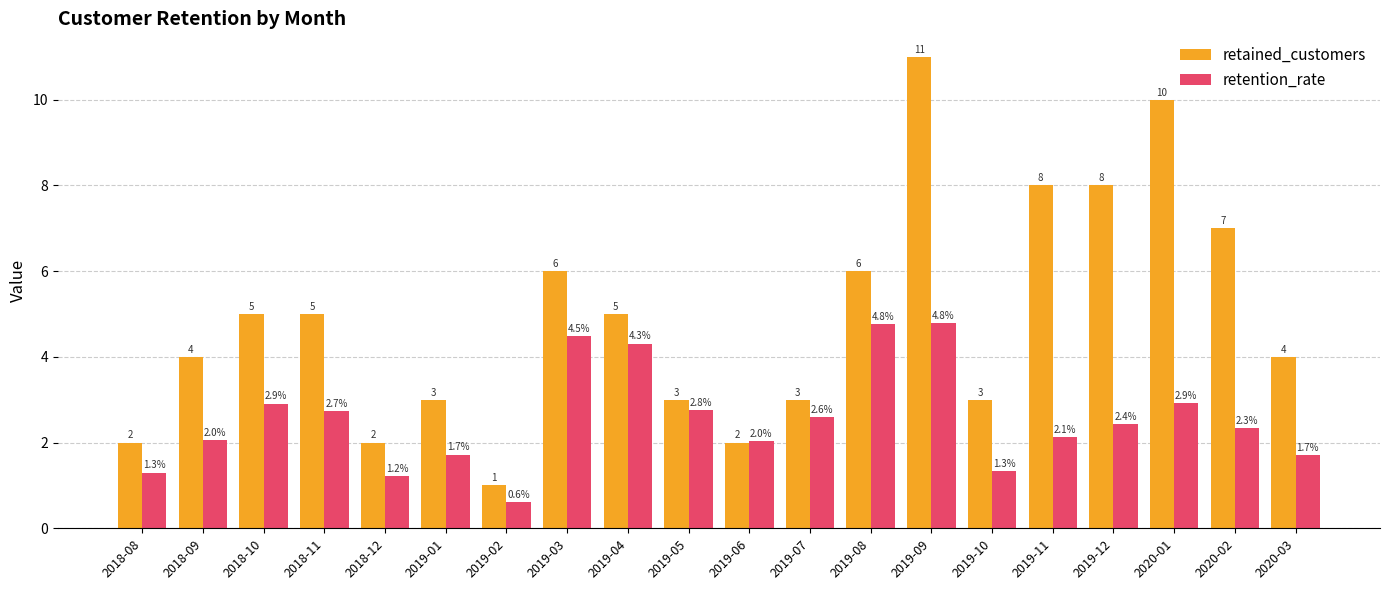

Which category has the lowest value in the retention_rate series?

2019-02